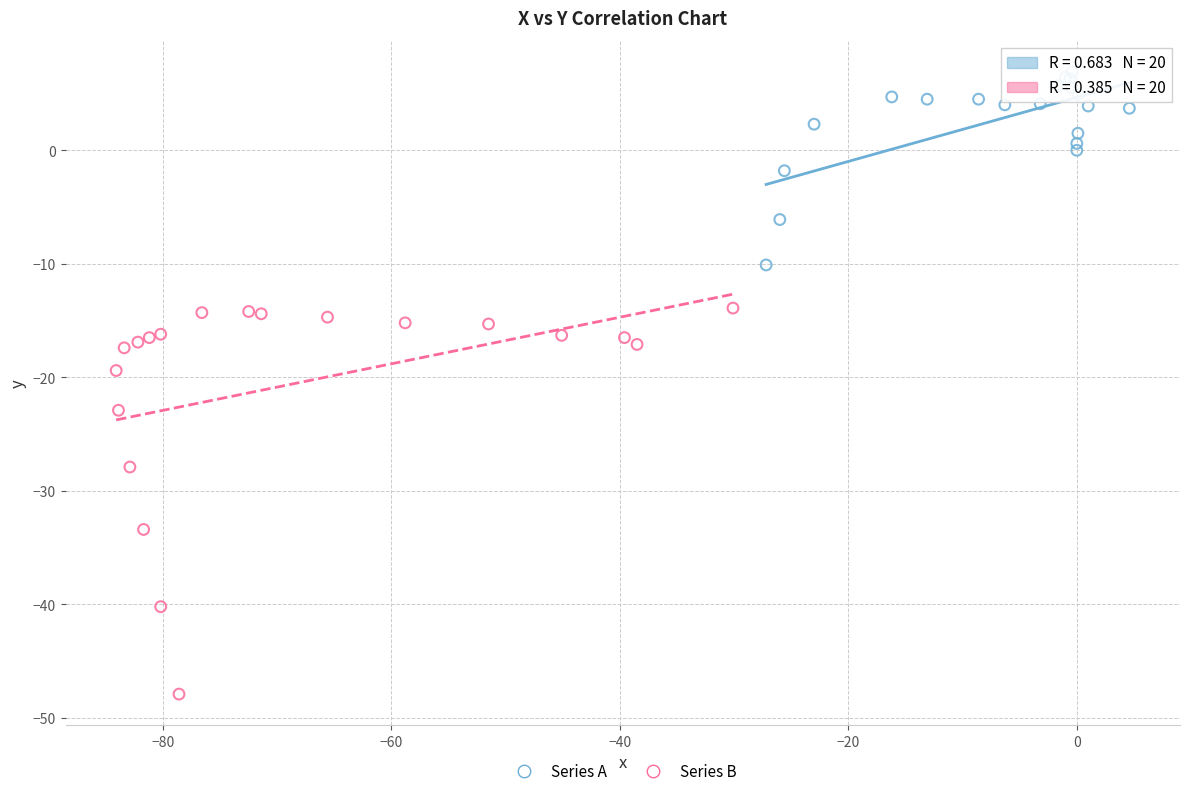

Which series contains the lowest Y value?

Series B